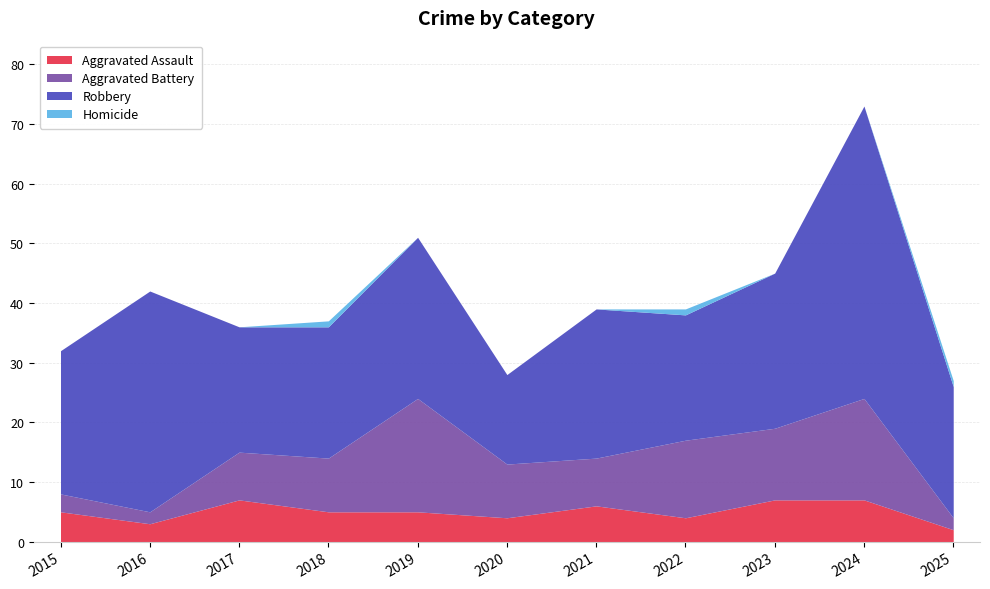

What is the value of the Aggravated Assault point at the 1st from the left?

5